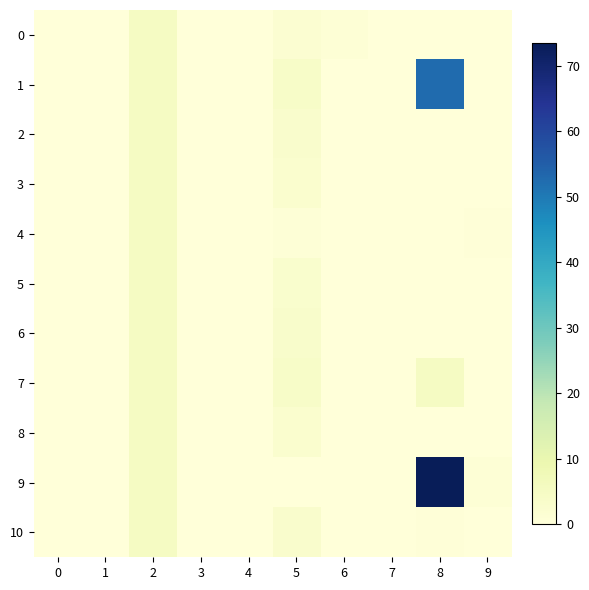

Reading left to right, extract all data points from this chart.

0: 0=0.0	1=0.0	2=5.0	3=0.0	4=0.0	5=1.9	6=1.0	7=0.0	8=0.0	9=0.0
1: 0=0.0	1=0.0	2=5.0	3=0.0	4=0.0	5=3.8	6=0.0	7=0.0	8=52.6	9=0.0
2: 0=0.0	1=0.0	2=5.0	3=0.0	4=0.0	5=3.0	6=0.0	7=0.0	8=0.1	9=0.0
3: 0=0.0	1=0.0	2=5.0	3=0.0	4=0.0	5=2.6	6=0.0	7=0.0	8=0.0	9=0.1
4: 0=0.0	1=0.0	2=5.0	3=0.0	4=0.0	5=0.8	6=0.1	7=0.0	8=0.0	9=0.6
5: 0=0.0	1=0.0	2=5.0	3=0.0	4=0.0	5=2.8	6=0.1	7=0.0	8=0.0	9=0.0
6: 0=0.0	1=0.0	2=5.0	3=0.0	4=0.0	5=3.3	6=0.0	7=0.0	8=0.0	9=0.0
7: 0=0.0	1=0.0	2=5.0	3=0.0	4=0.0	5=3.9	6=0.0	7=0.0	8=5.0	9=0.2
8: 0=0.0	1=0.0	2=5.0	3=0.0	4=0.0	5=2.6	6=0.0	7=0.0	8=0.0	9=0.0
9: 0=0.0	1=0.0	2=5.0	3=0.0	4=0.0	5=0.0	6=0.0	7=0.0	8=73.4	9=1.1
10: 0=0.0	1=0.0	2=5.0	3=0.0	4=0.0	5=3.1	6=0.0	7=0.0	8=0.4	9=0.0